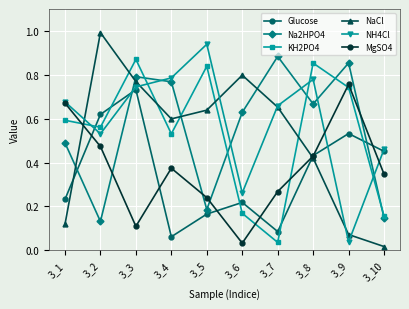

At which category is the sum across all series the highest?

3_3